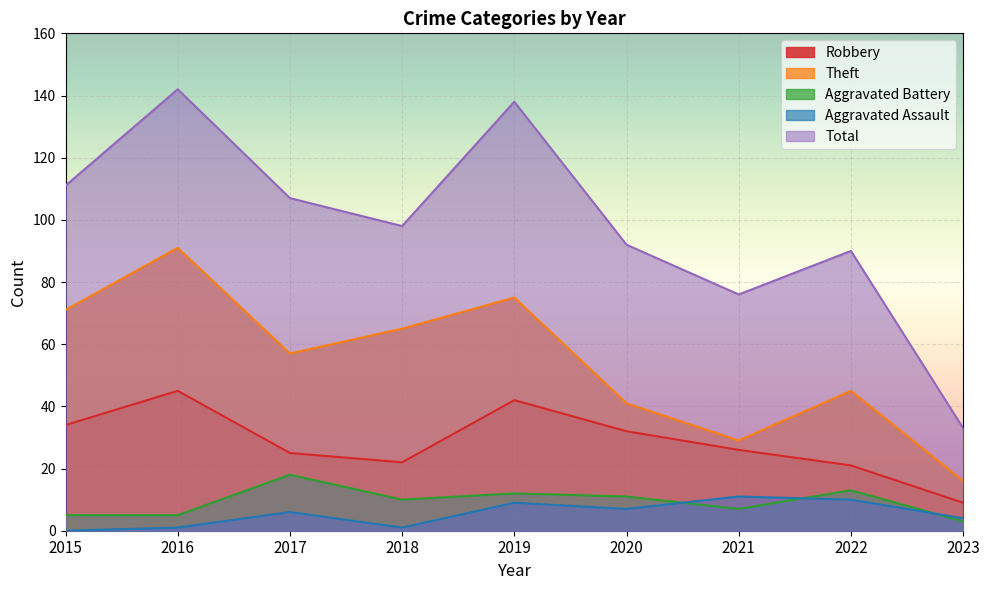

How many data points in Aggravated Battery are above 10?

4